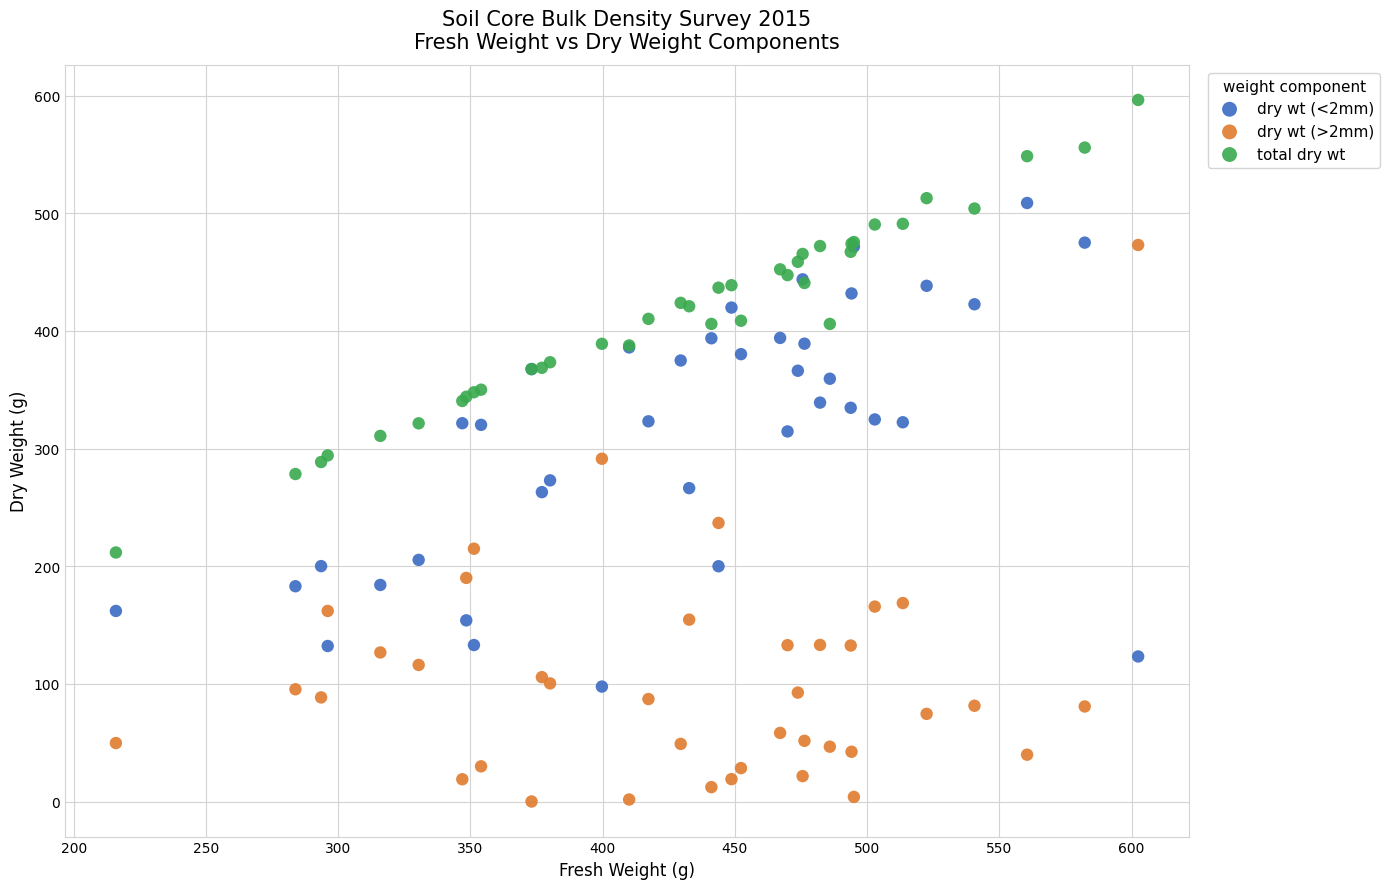

Which series contains the highest Y value?

total dry wt